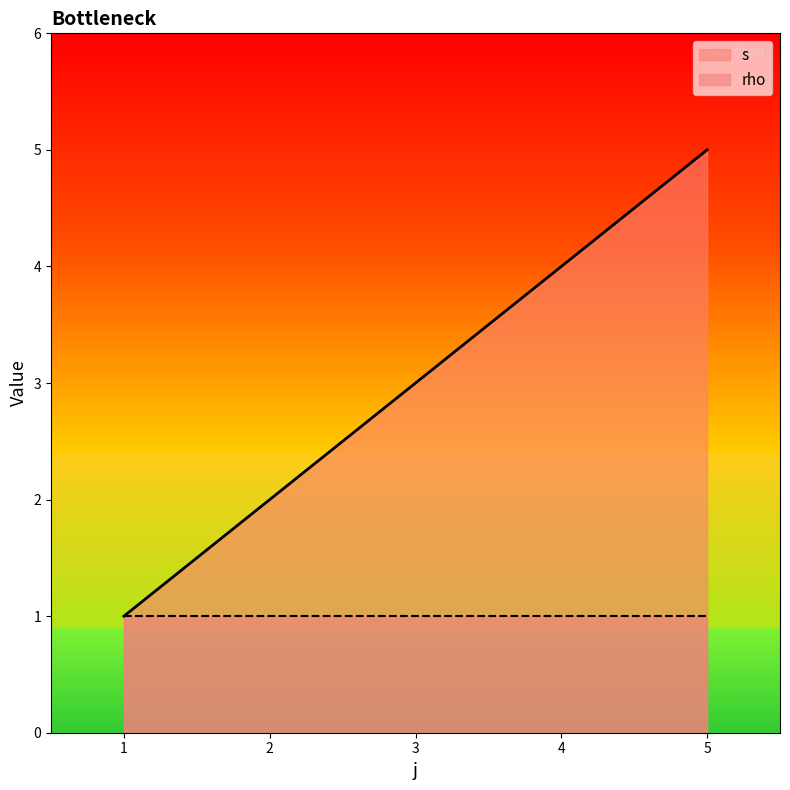

Which series has the widest spread of values?

s